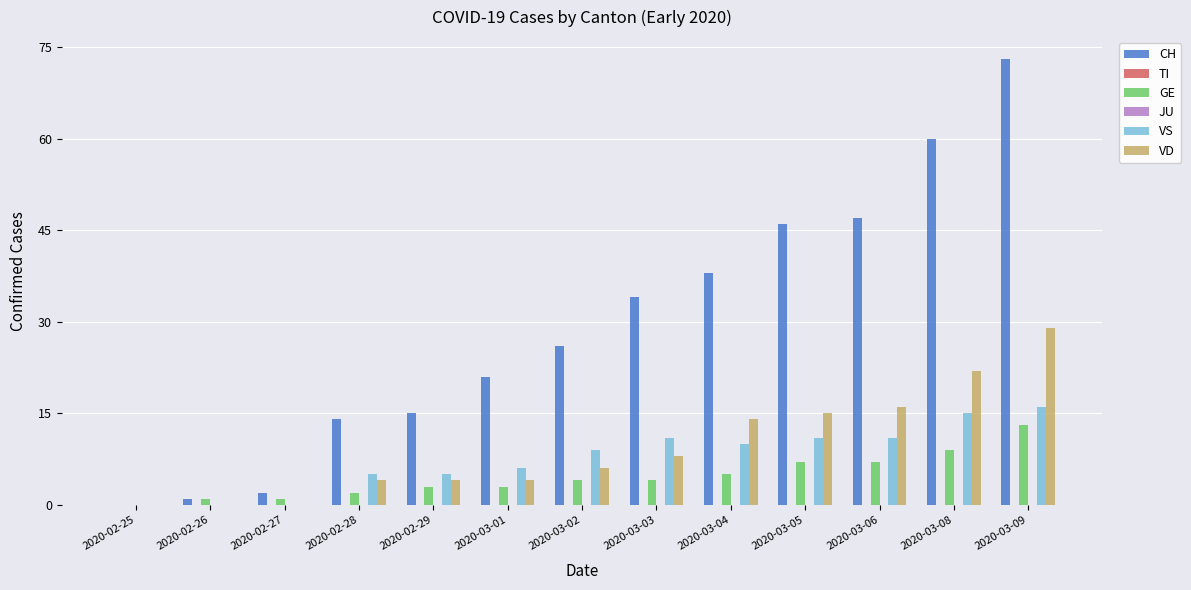

Is it true that VD equals 0 at 2020-02-27?

True